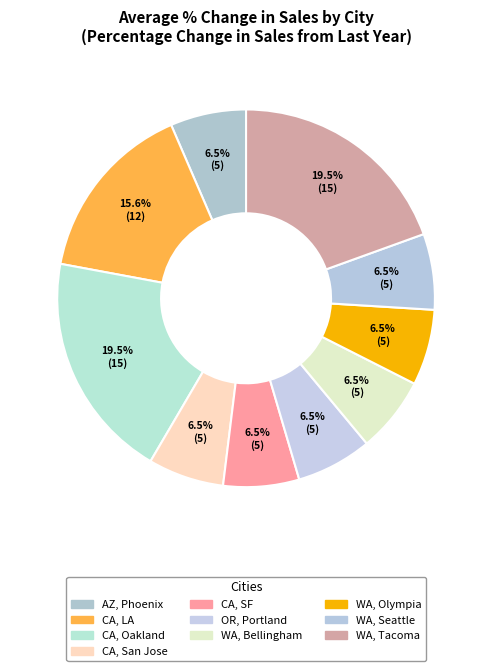

Count the number of slices in the pie.

10